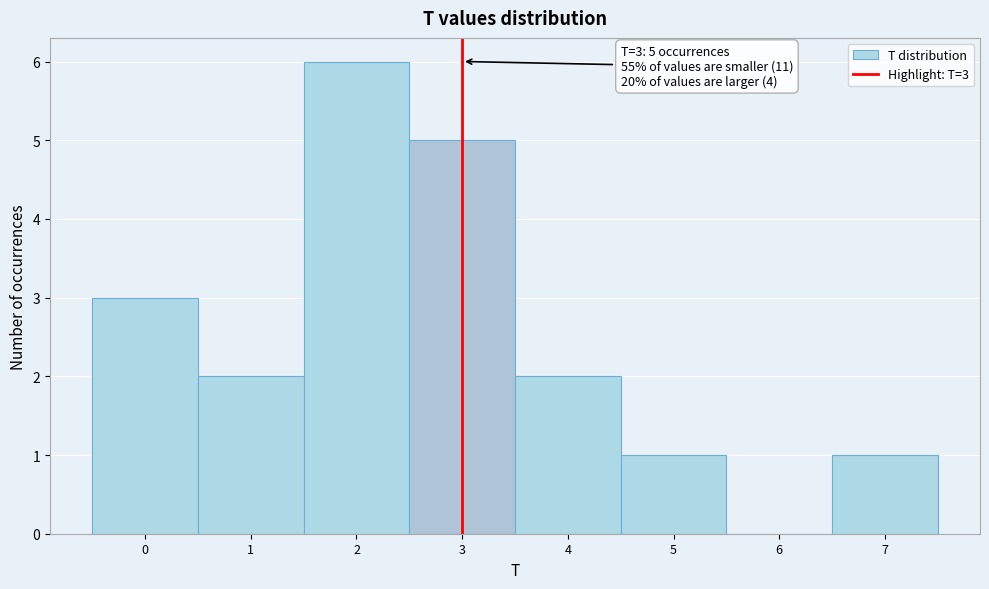

Which range on the x-axis has the tallest bar?

1.5 to 2.5